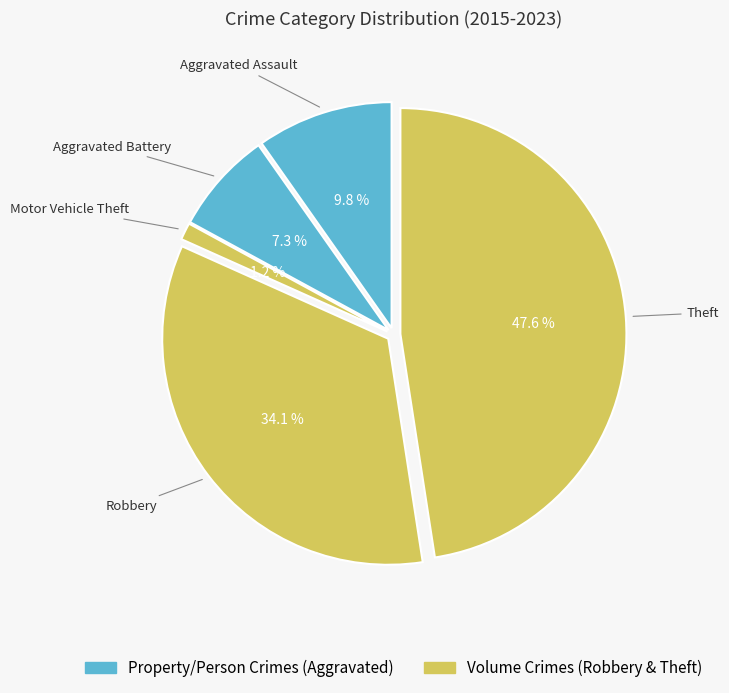

To the nearest percent, what is the average slice percentage?

20%